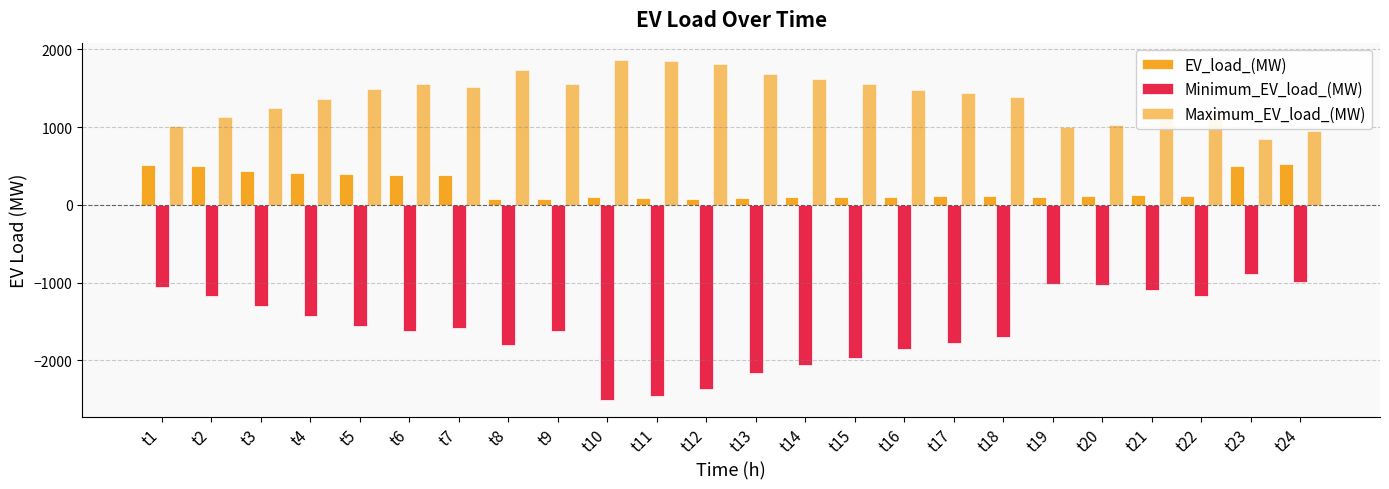

How many data points in Maximum_EV_load_(MW) are above 1482?

12